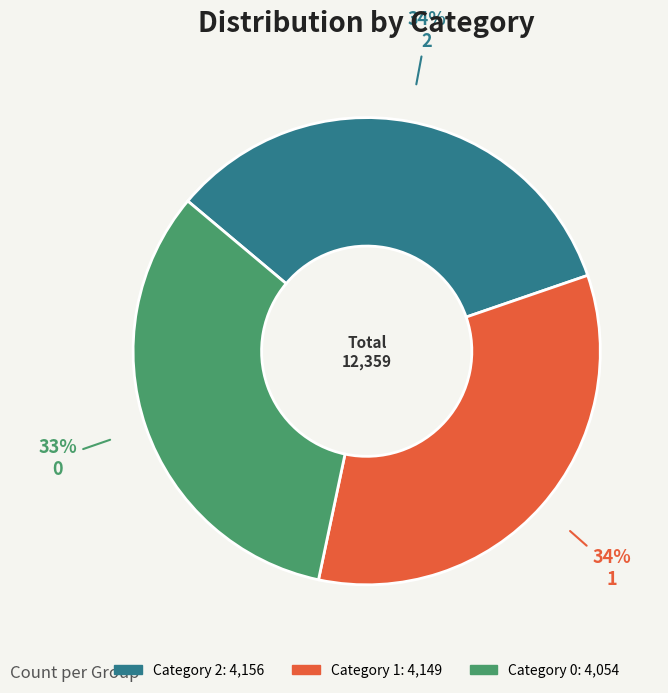

Is there a majority slice in this chart?

No